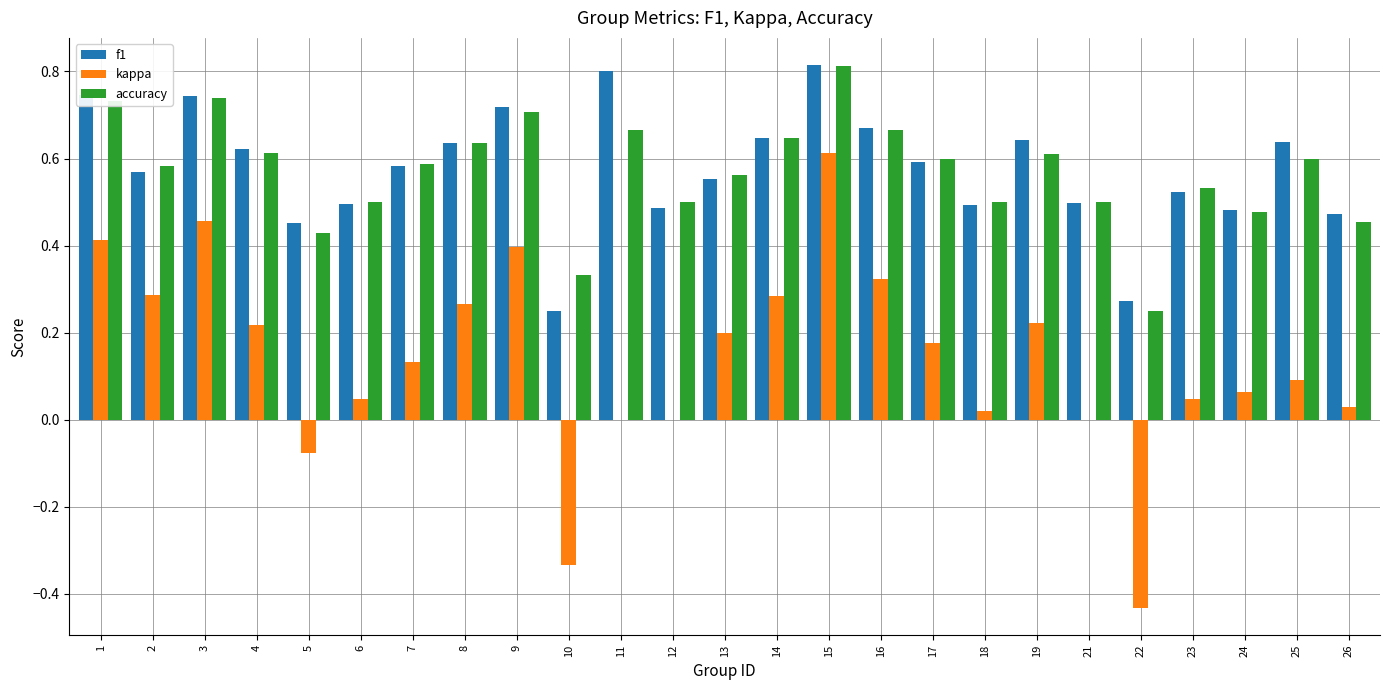

True or false: kappa has a value of 0.0 at 25.

False